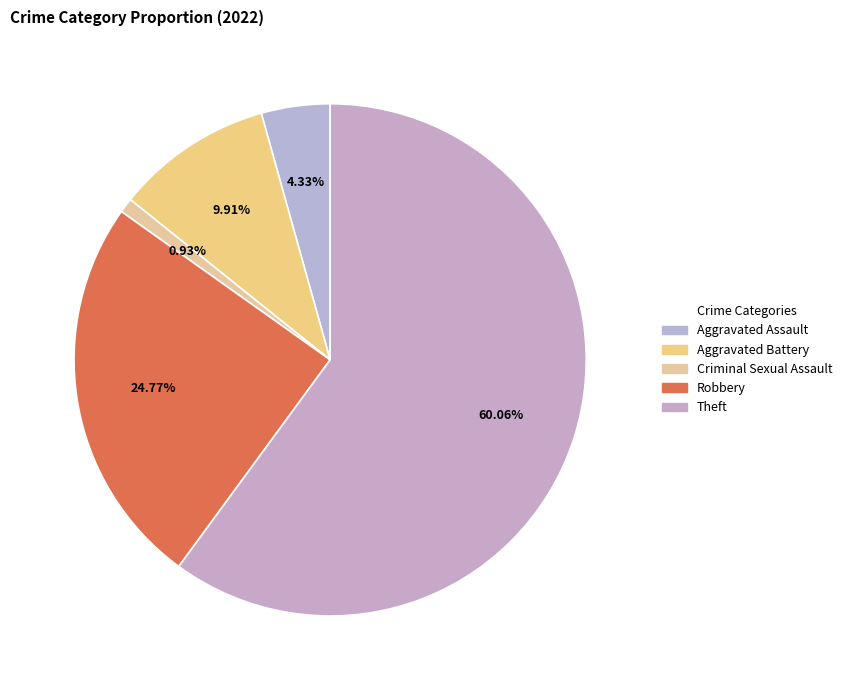

Which slice represents more than half of the pie?

Theft